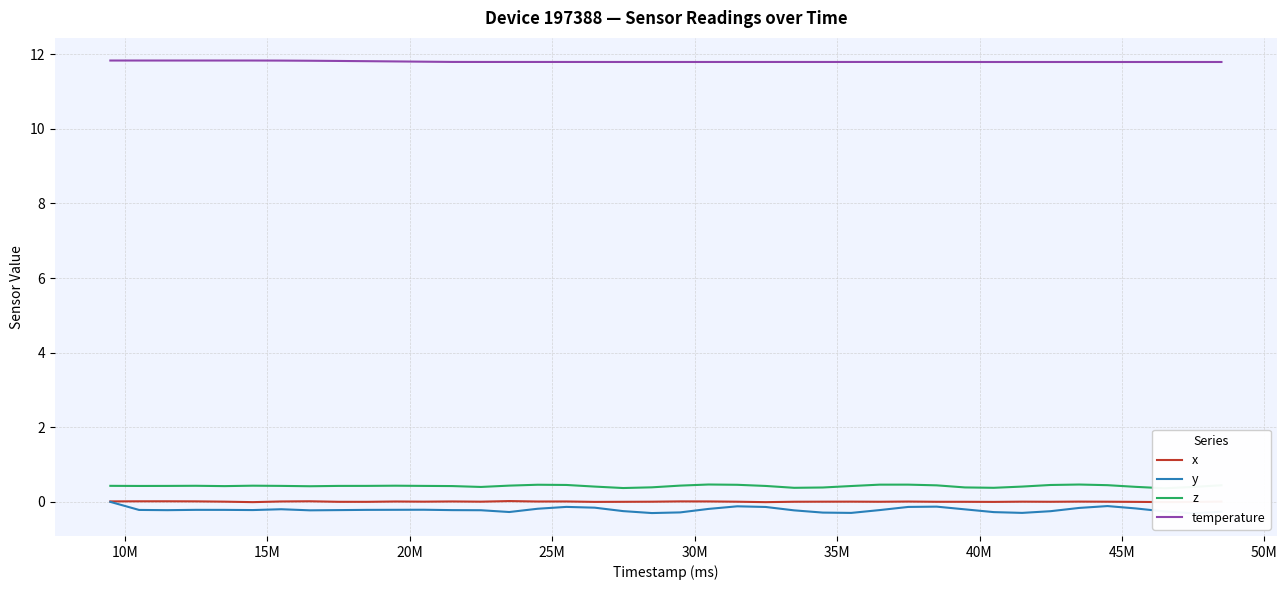

At how many categories does at least one series exceed 6?

40